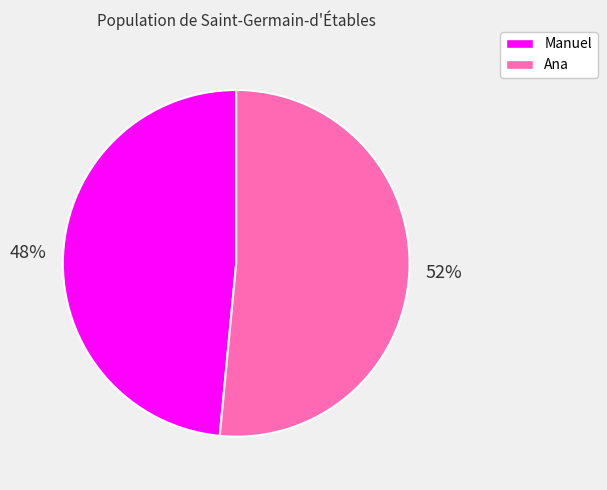

Which slice is the smallest?

Manuel